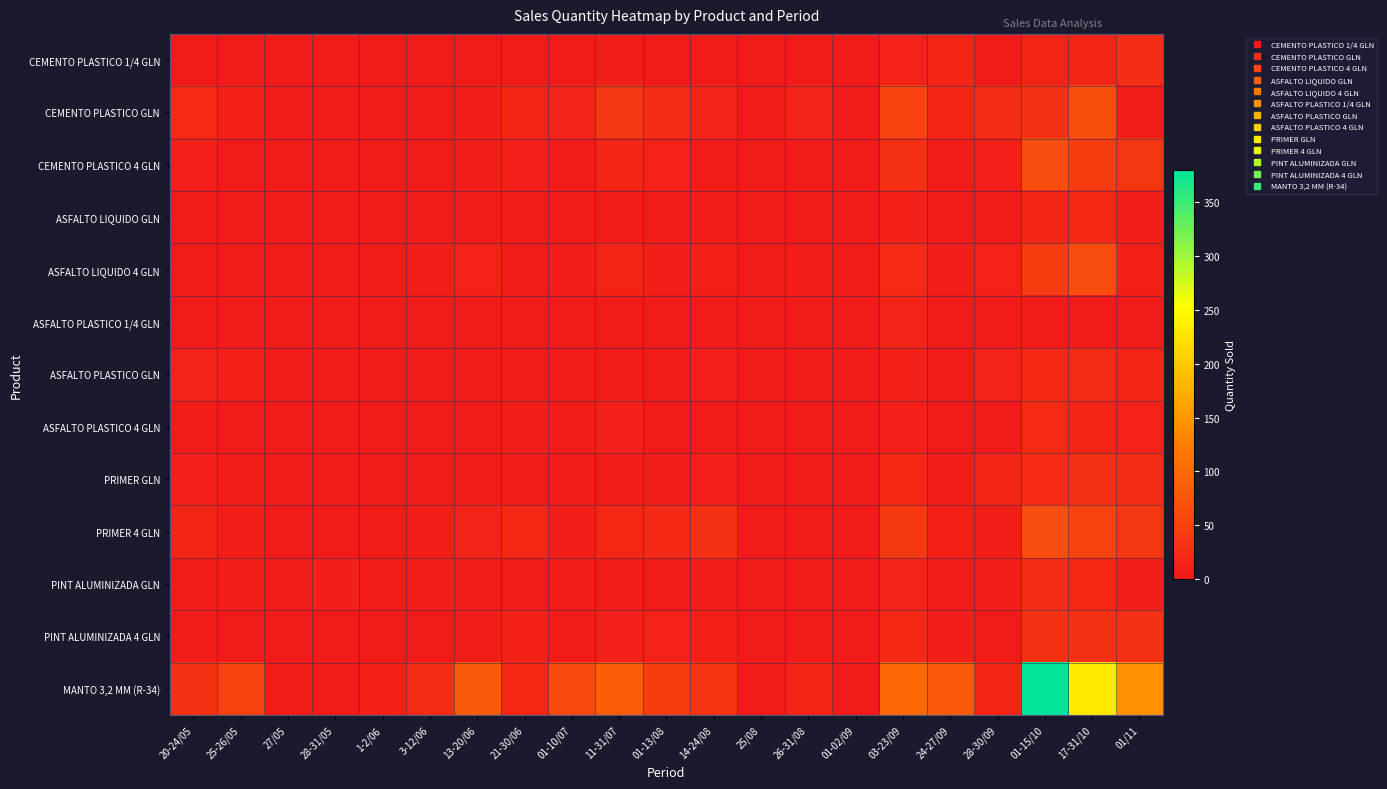

List the series in order of their peak value, highest first.

MANTO 3,2 MM (R-34), CEMENTO PLASTICO GLN, PRIMER 4 GLN, CEMENTO PLASTICO 4 GLN, ASFALTO LIQUIDO 4 GLN, PINT ALUMINIZADA 4 GLN, PRIMER GLN, CEMENTO PLASTICO 1/4 GLN, PINT ALUMINIZADA GLN, ASFALTO PLASTICO GLN, ASFALTO PLASTICO 4 GLN, ASFALTO LIQUIDO GLN, ASFALTO PLASTICO 1/4 GLN